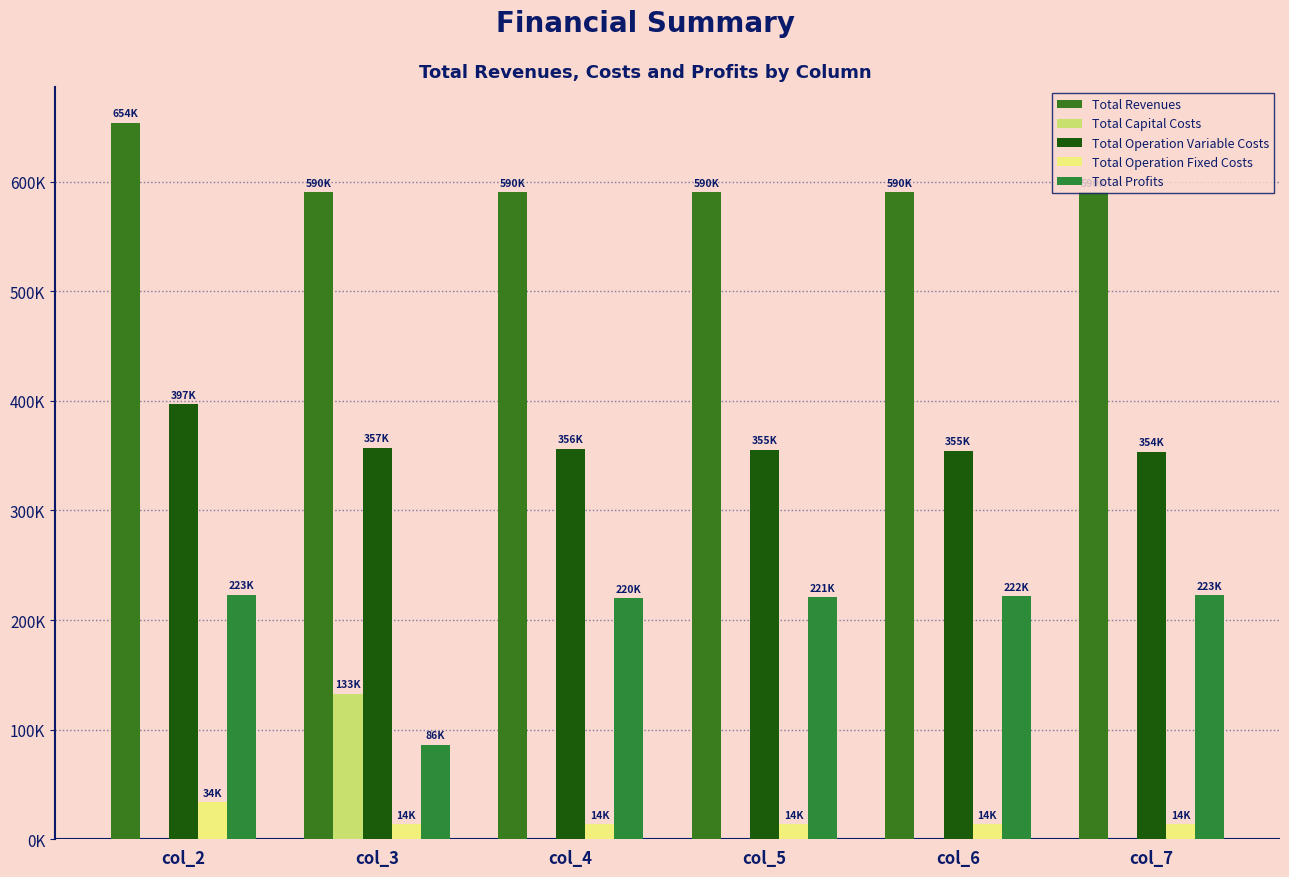

Are the bars grouped side by side (vs. stacked)?

Yes